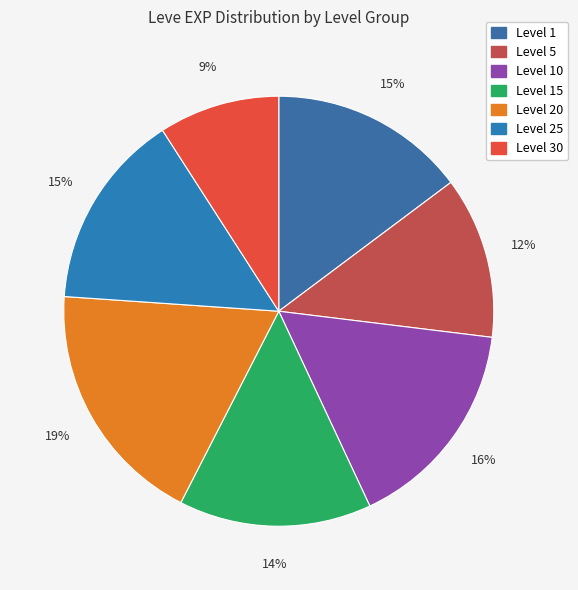

How many segments does this pie chart have?

7